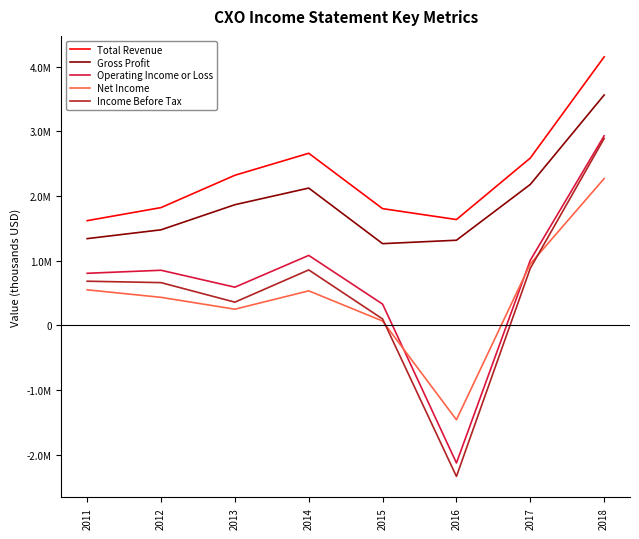

What is the value of the Total Revenue point at the 7th from the left?

2586000